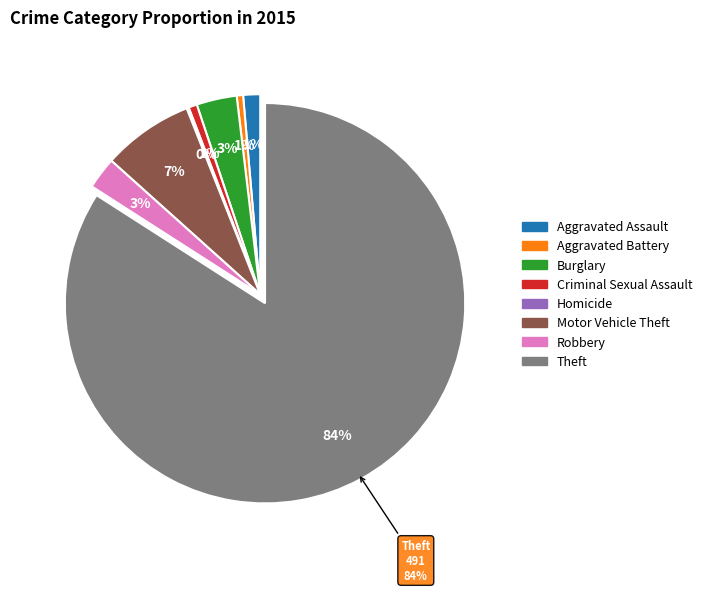

How many segments does this pie chart have?

8